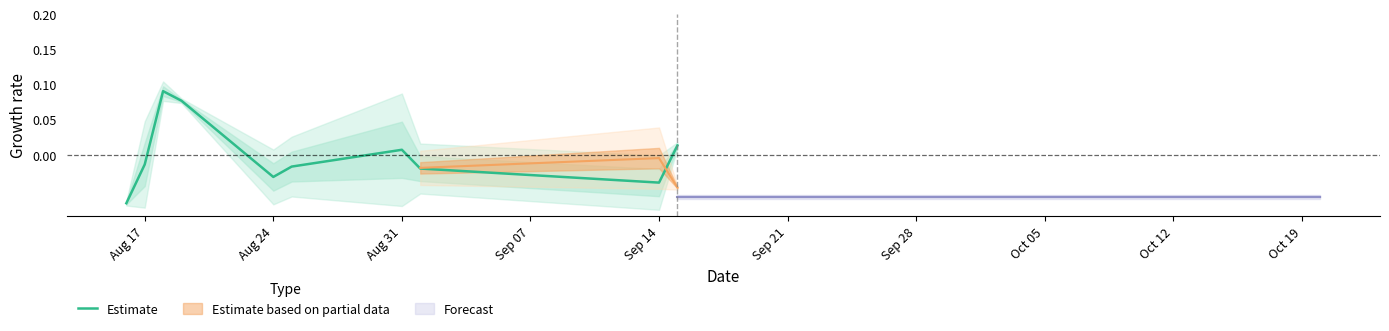

At which label is Estimate closest to 0?

Aug 31